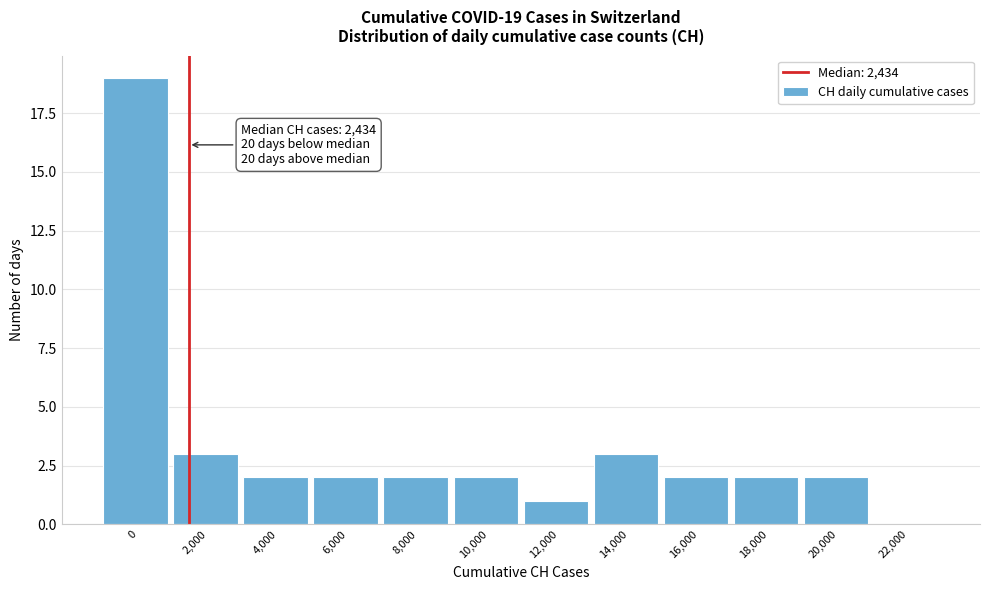

Reading right to left, what are all the values shown in this chart?

22,000=0	20,000=2	18,000=2	16,000=2	14,000=3	12,000=1	10,000=2	8,000=2	6,000=2	4,000=2	2,000=3	0=19